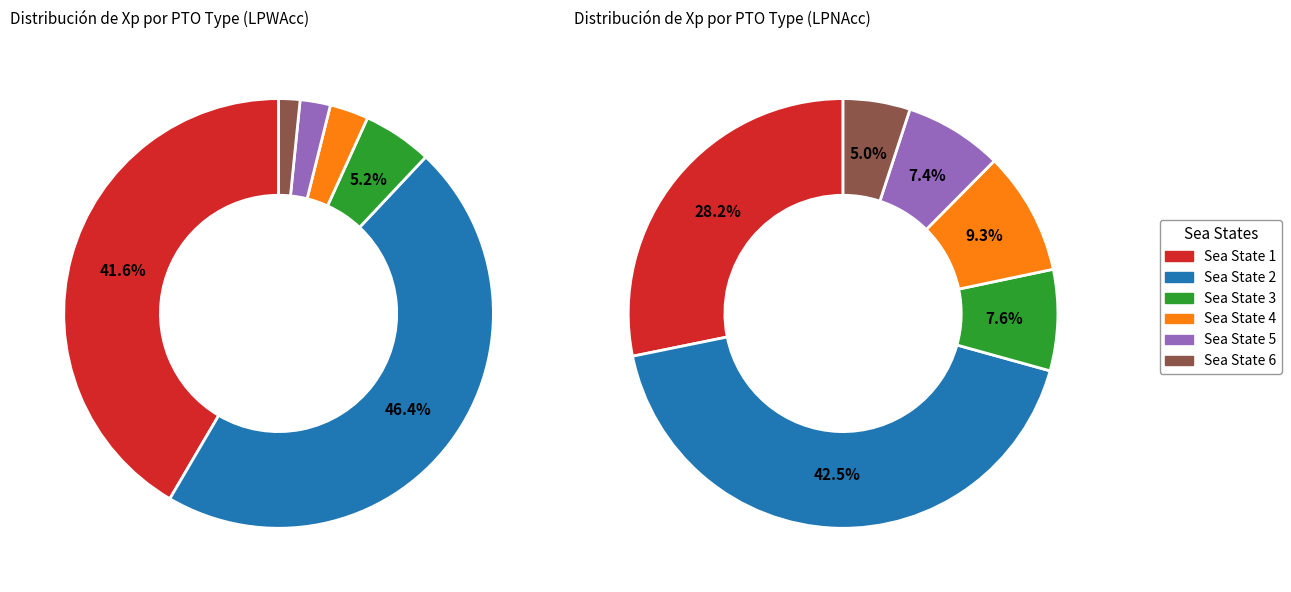

Which category has the smallest portion of the pie?

Sea State 6